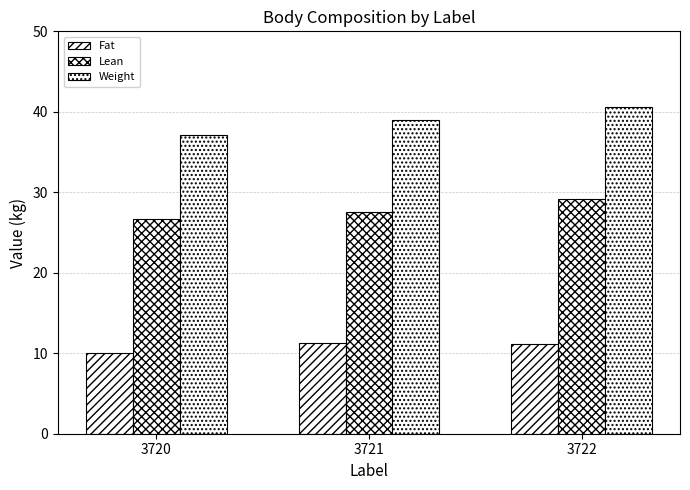

How many series are shown in this chart?

3